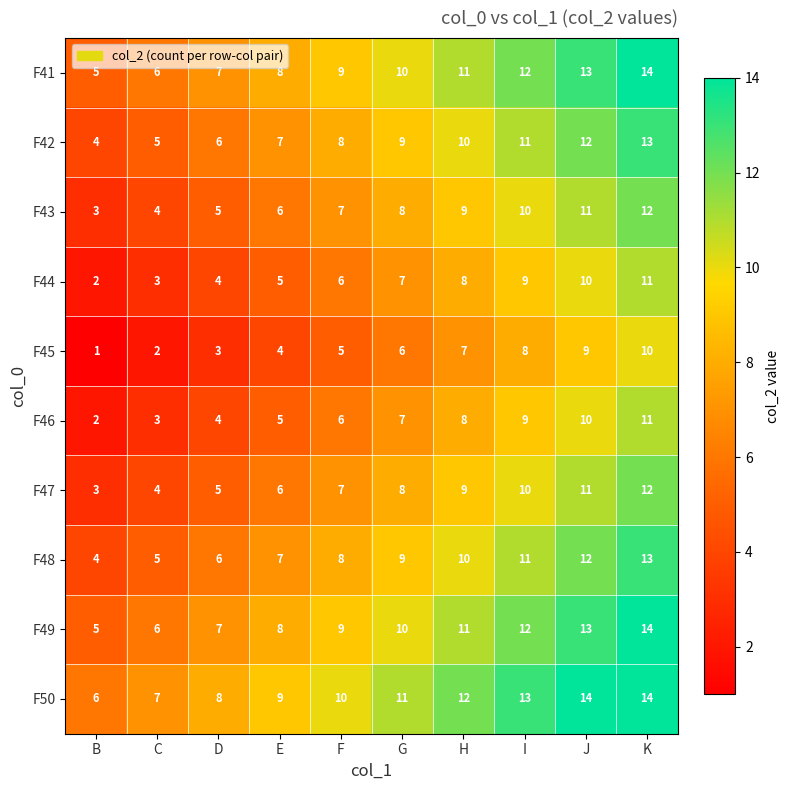

What is the difference between the F49 values at I and F?

3